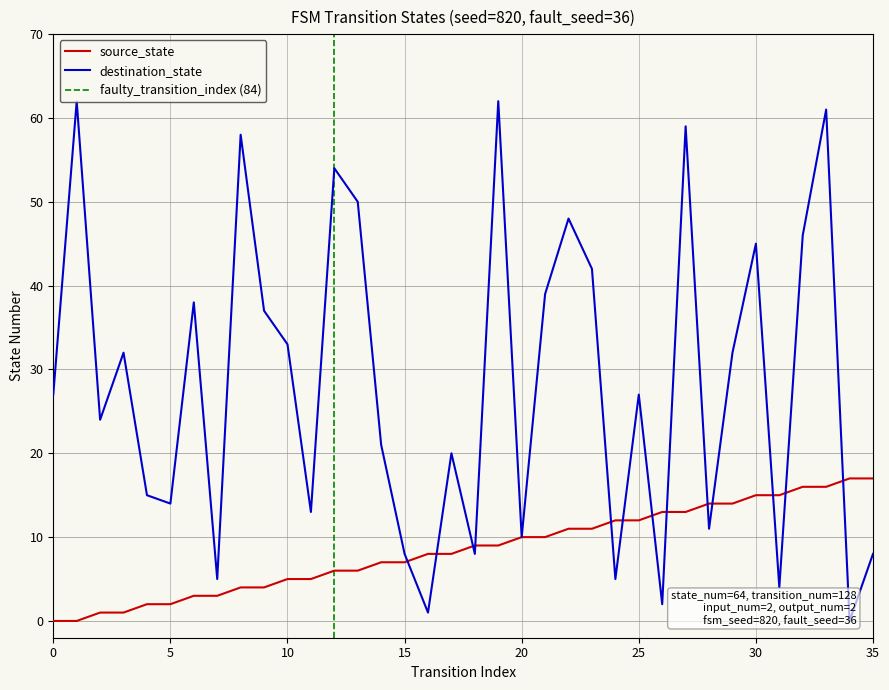

List the series in order of their peak value, lowest first.

source_state, destination_state